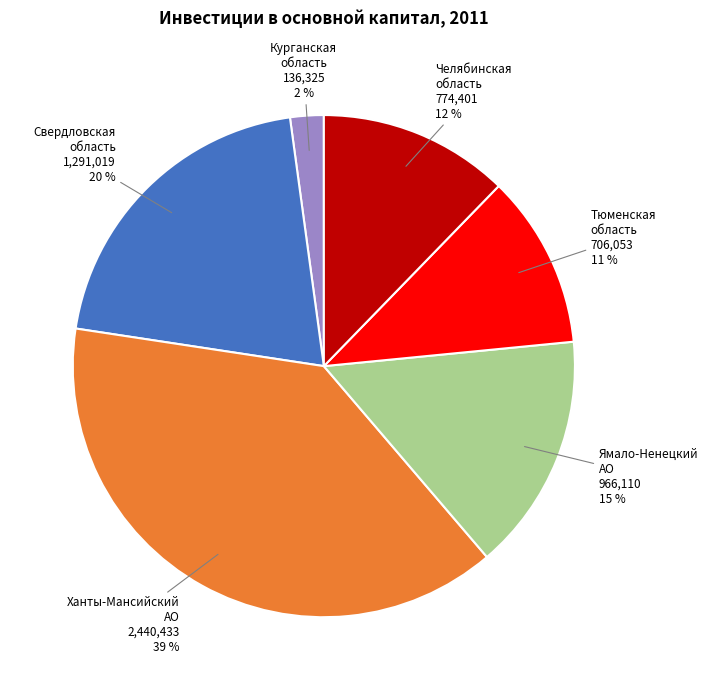

What is the ratio of the value at Свердловская область to the value at Ханты-Мансийский АО?

0.5